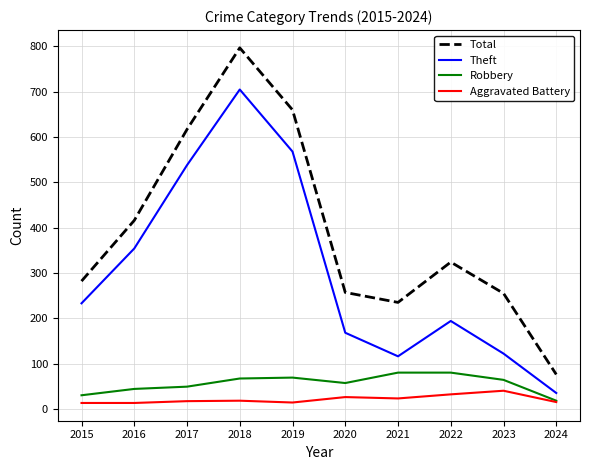

Rank the series at 2019 from lowest to highest value.

Aggravated Battery, Robbery, Theft, Total